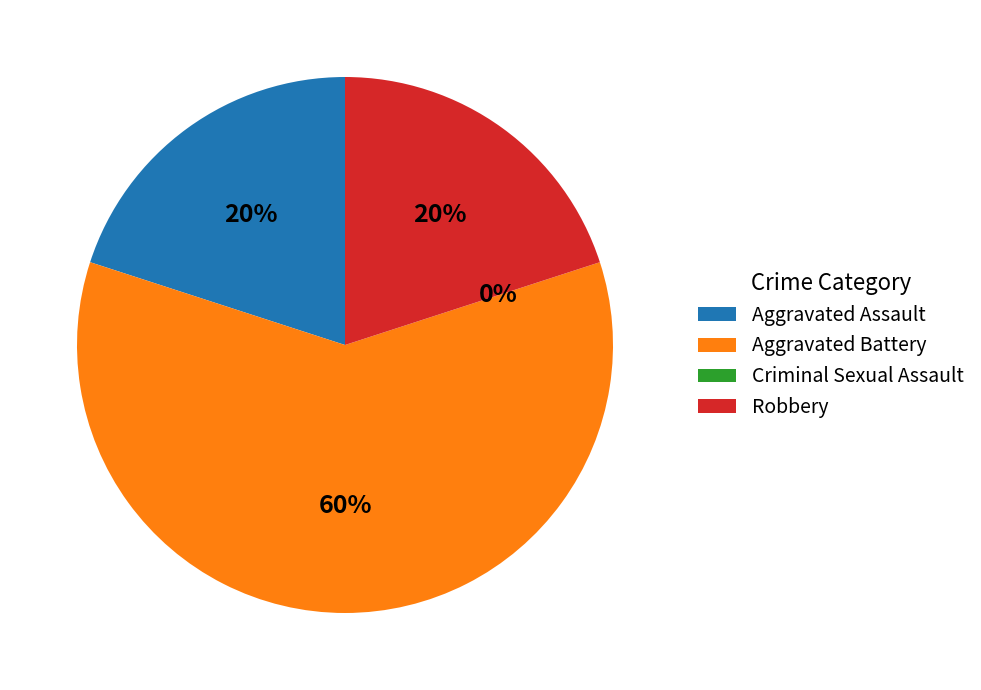

What is the change in value from Aggravated Battery to Criminal Sexual Assault?

-3